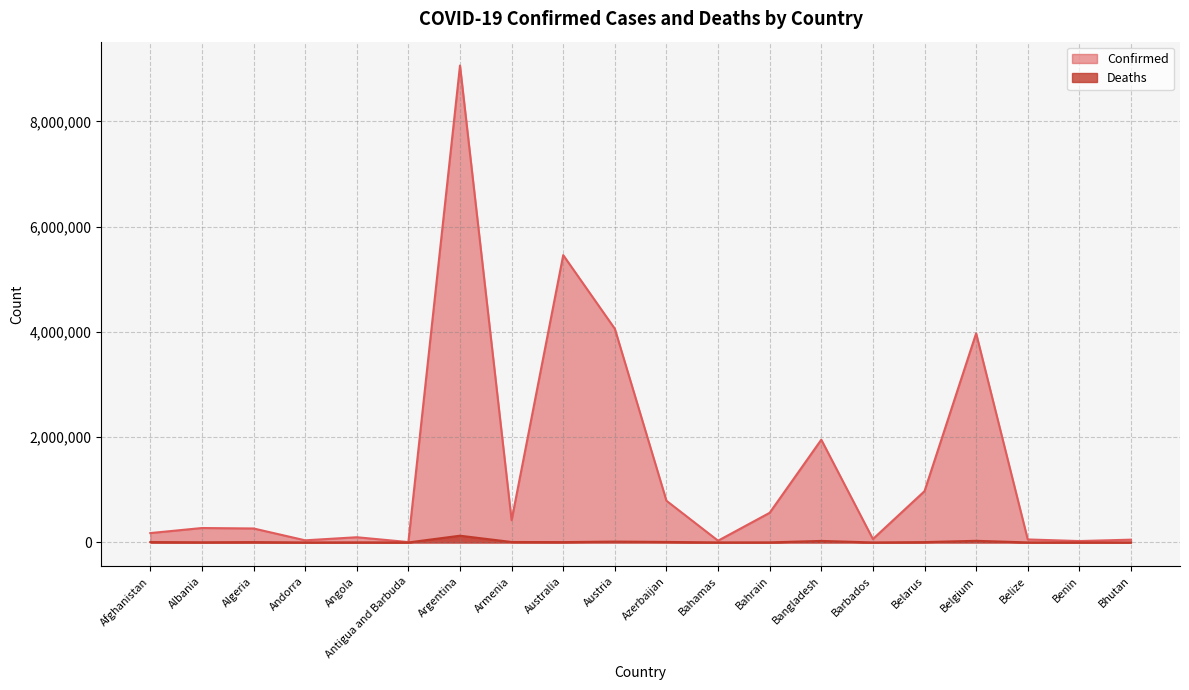

At how many categories does at least one series exceed 8338357?

1